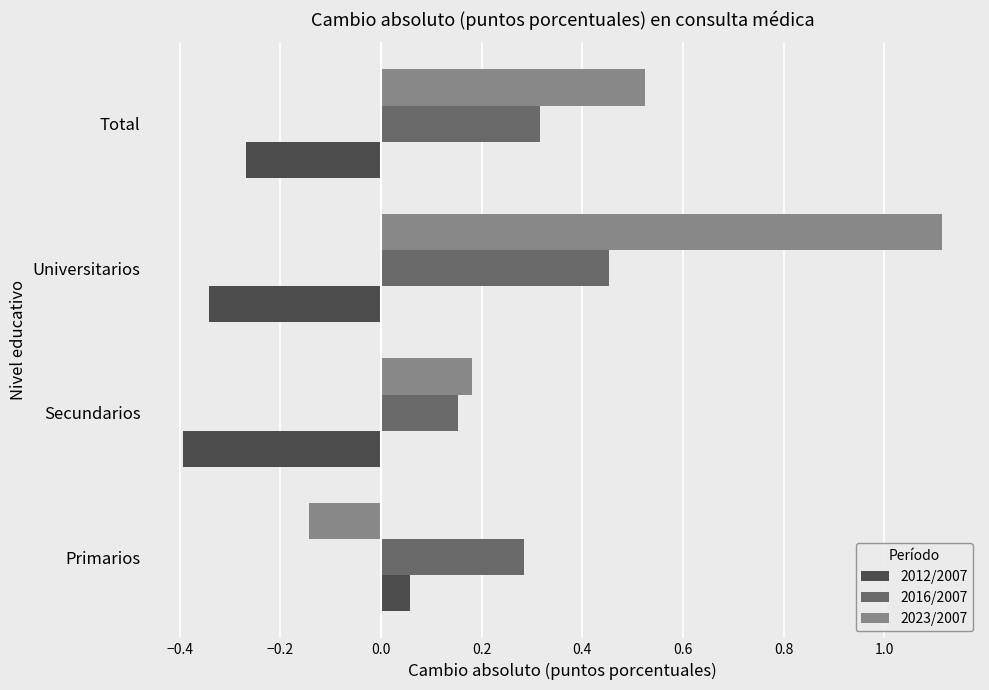

At which category is the sum across all series the highest?

Universitarios